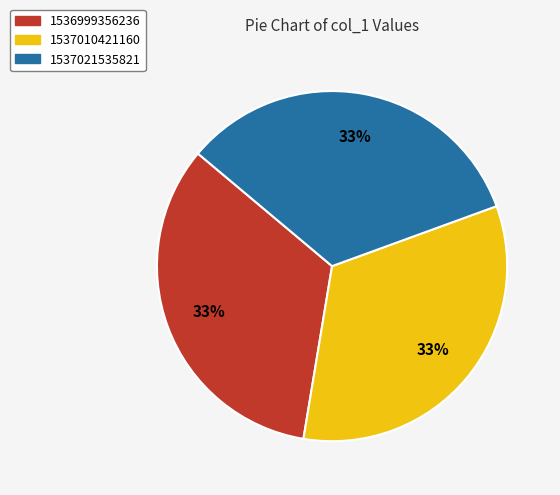

Count the number of slices in the pie.

3